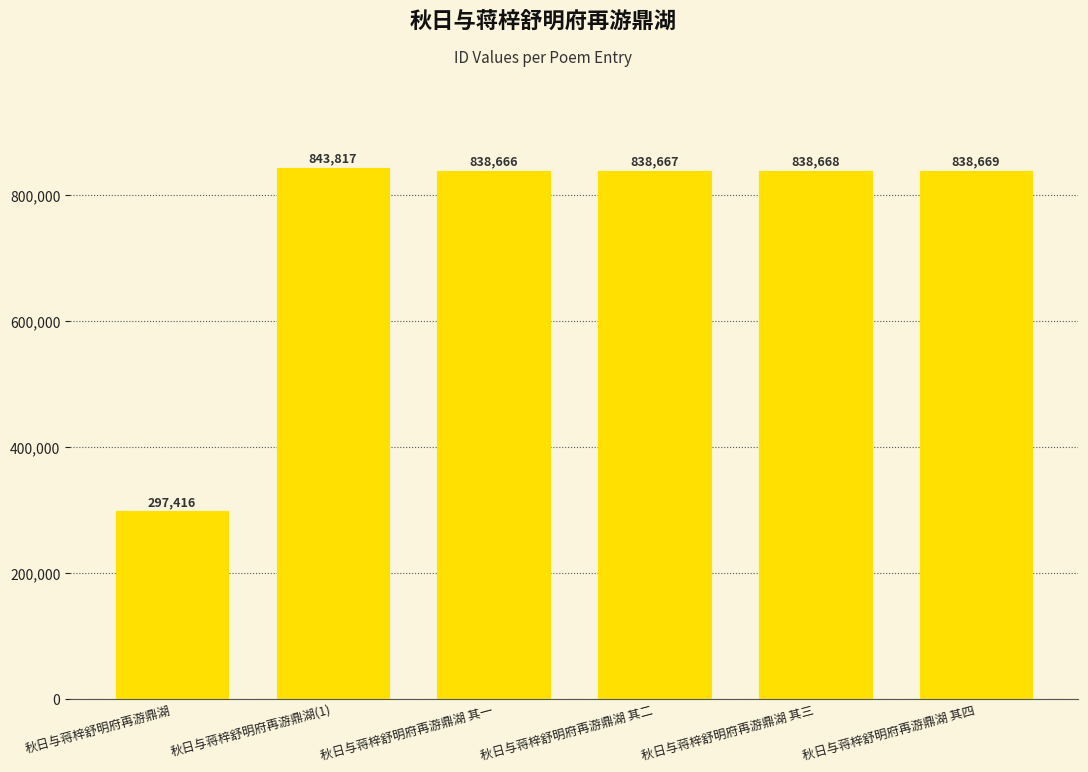

Rank the categories by value from lowest to highest.

秋日与蒋梓舒明府再游鼎湖, 秋日与蒋梓舒明府再游鼎湖 其一, 秋日与蒋梓舒明府再游鼎湖 其二, 秋日与蒋梓舒明府再游鼎湖 其三, 秋日与蒋梓舒明府再游鼎湖 其四, 秋日与蒋梓舒明府再游鼎湖(1)